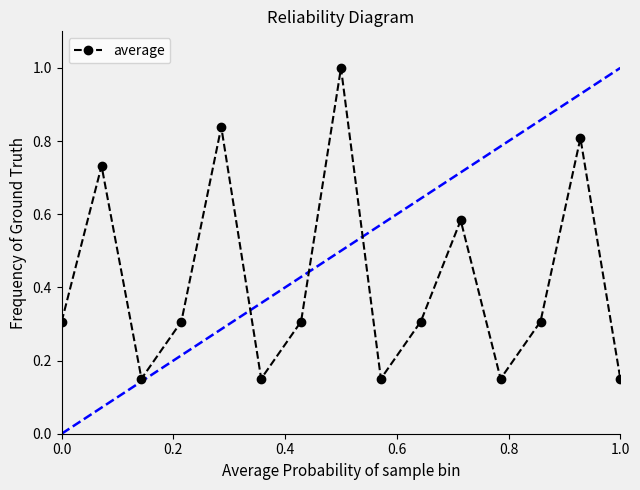

True or false: the data has more than 1 interior local peaks.

True